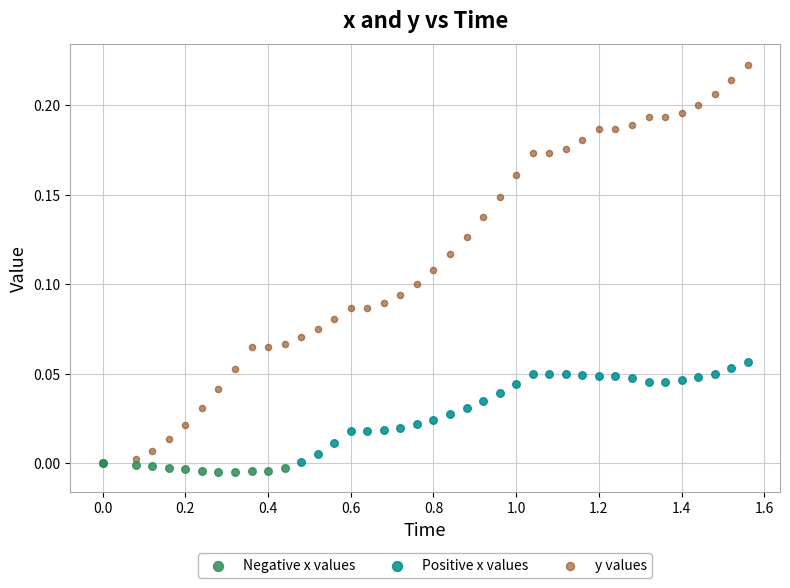

Which series has the widest spread of Y values?

y values